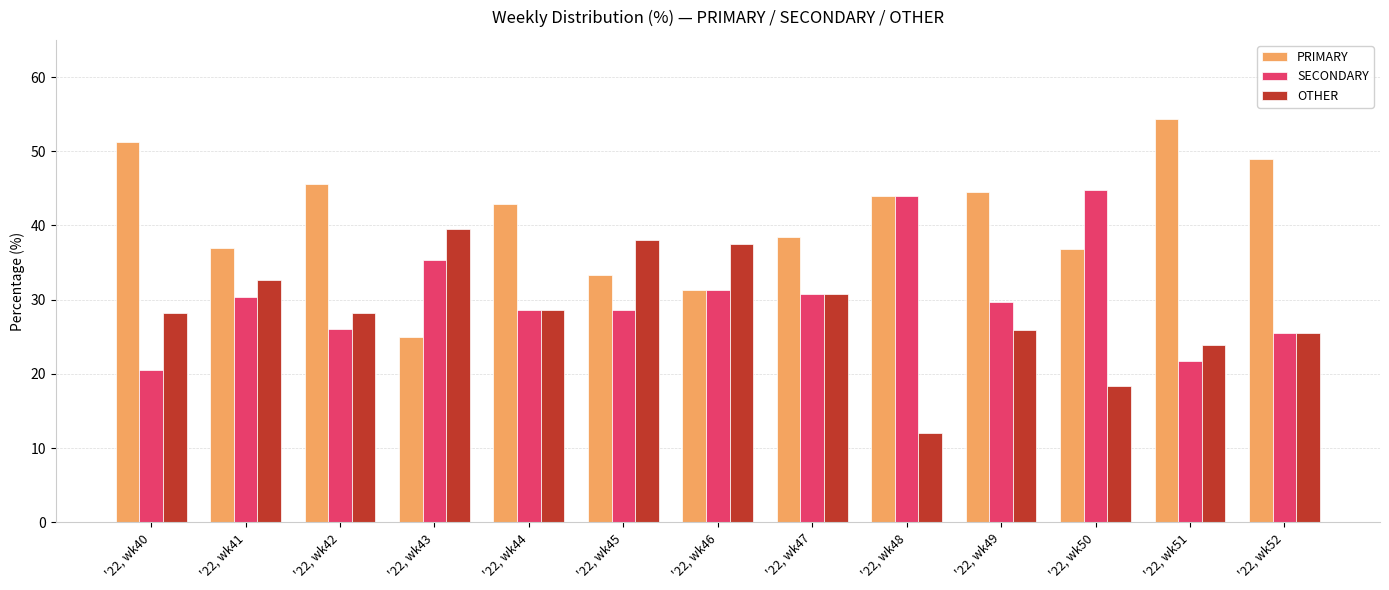

How many distinct data groups are displayed?

3